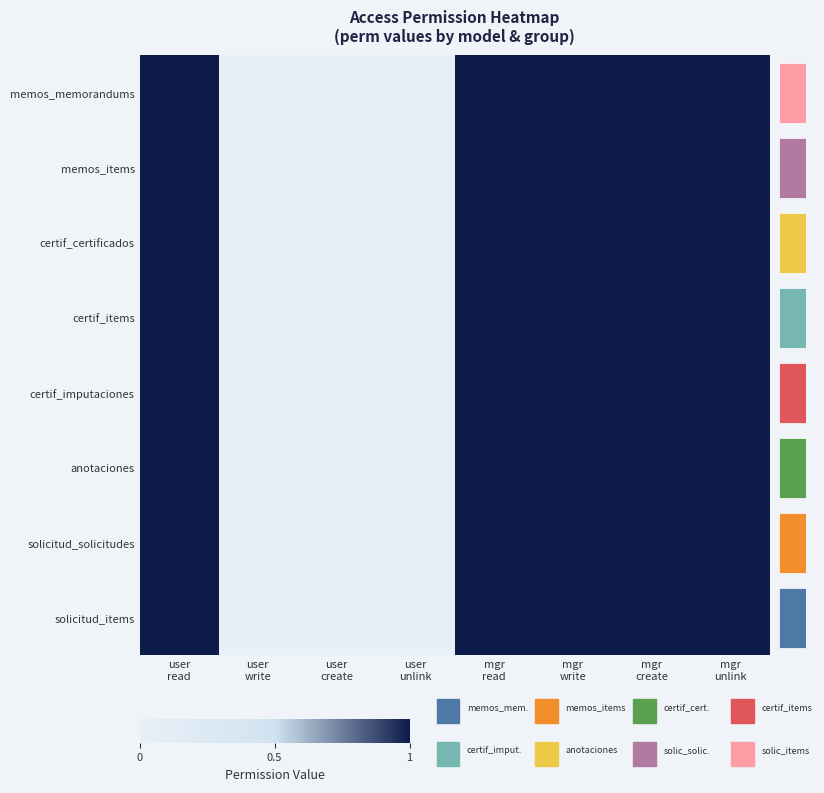

Is the value of memos_memorandums at mgr unlink greater than the value of certif_items at user create?

Yes